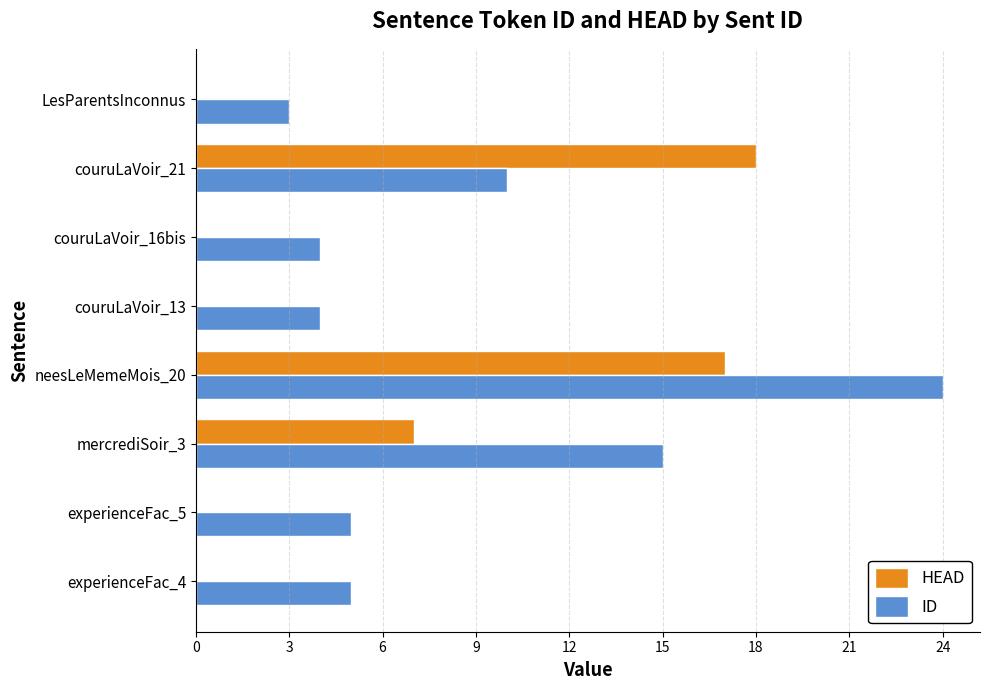

The value of ID at experienceFac_5 is 2. True or false?

False